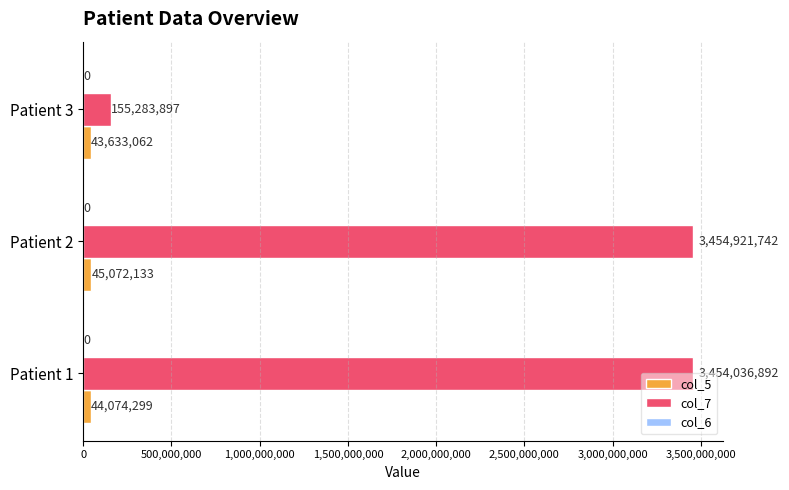

What is the average value of the col_5 series?

44259831